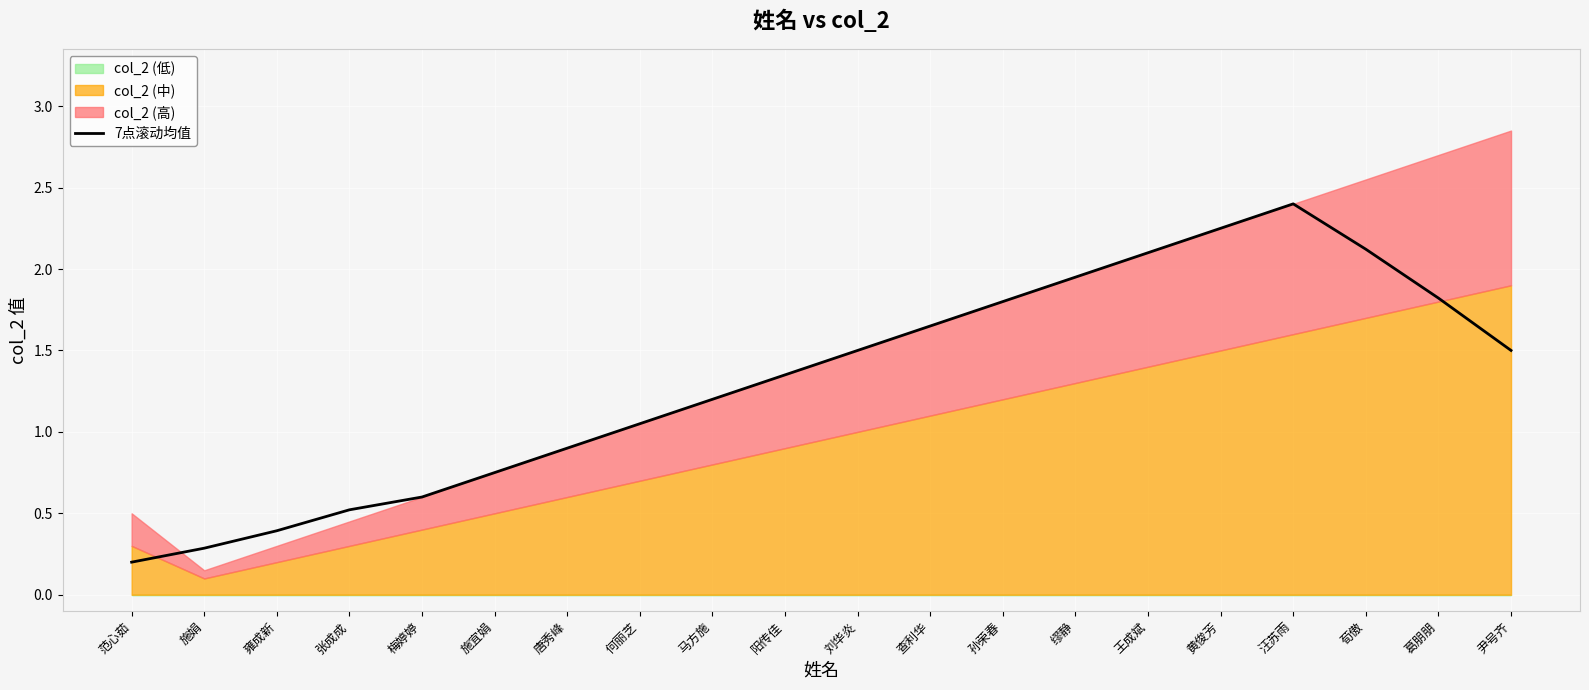

The chart shows a value of 0.4 at 施宜娟. True or false?

False